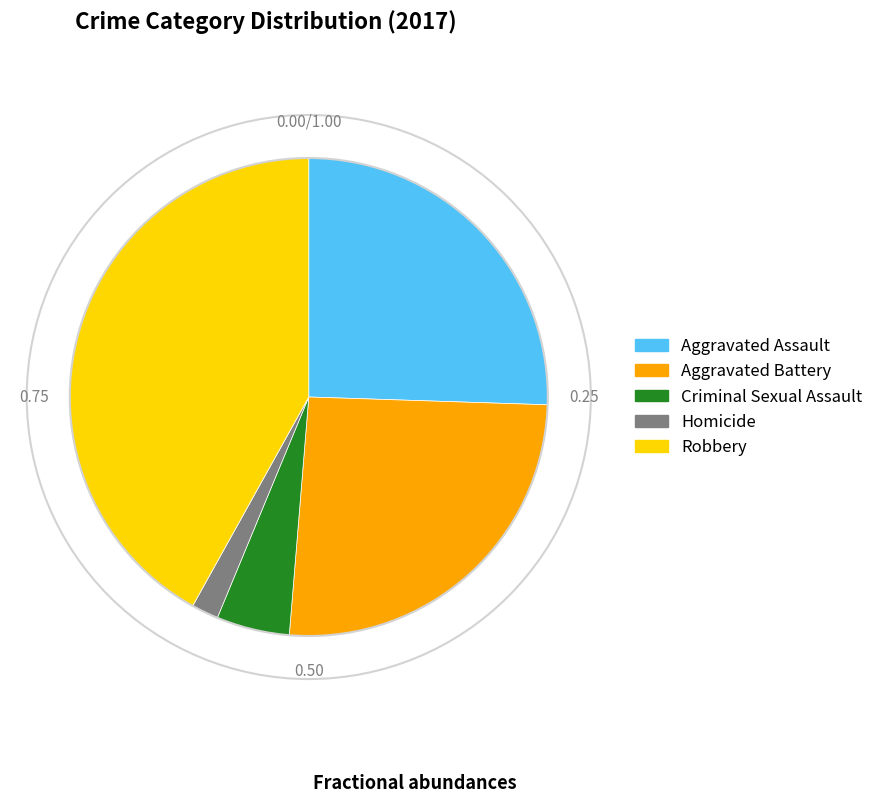

How many segments does this pie chart have?

5